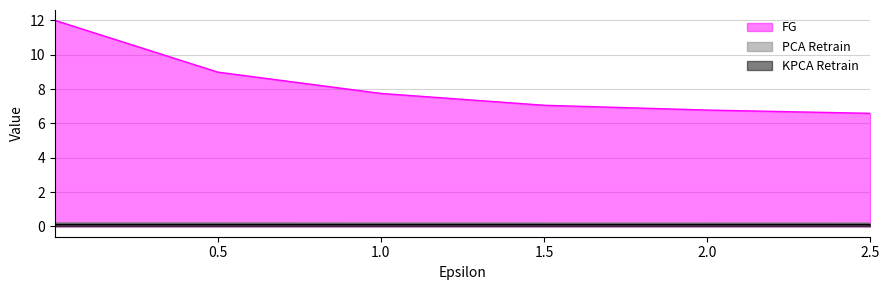

How many data points in FG are less than 7?

2